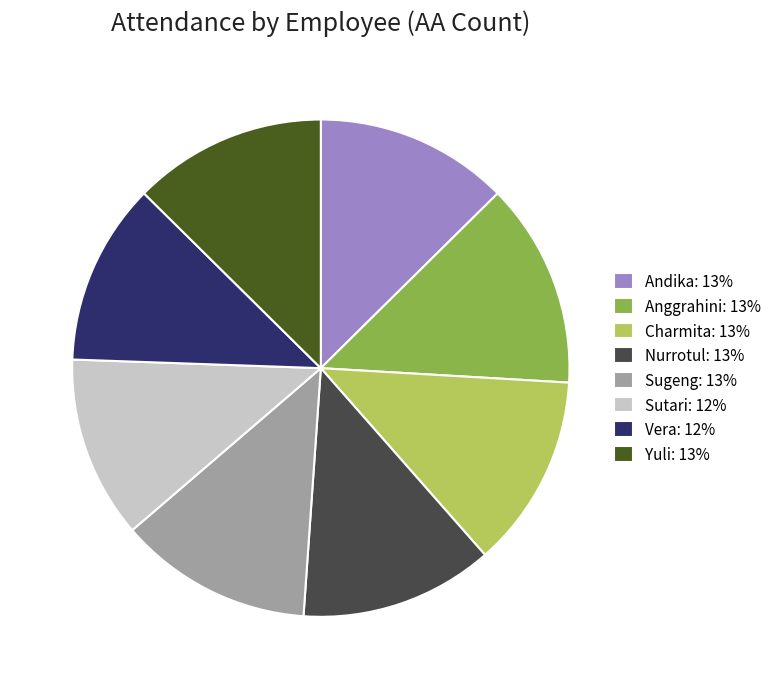

How many segments does this pie chart have?

8